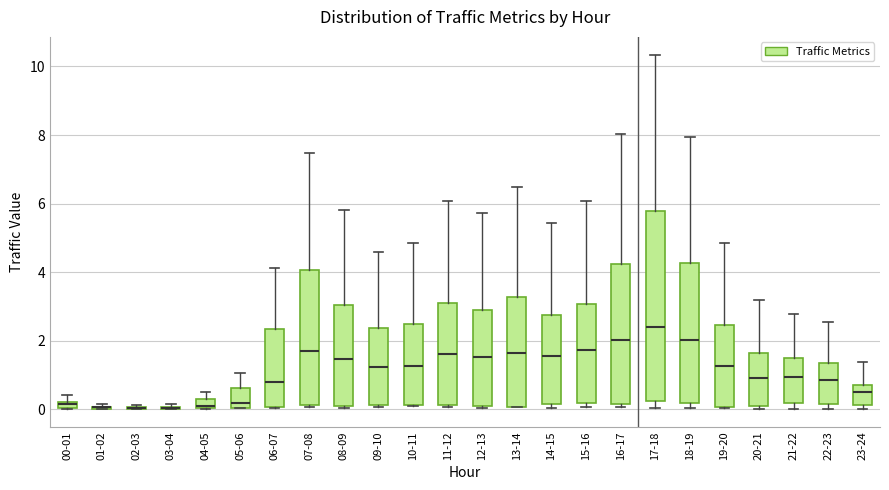

Where is the upper edge of the box for 22-23 on the y-axis? The values are not printed on the chart, so give them approximately, as read against the axis.

1.4